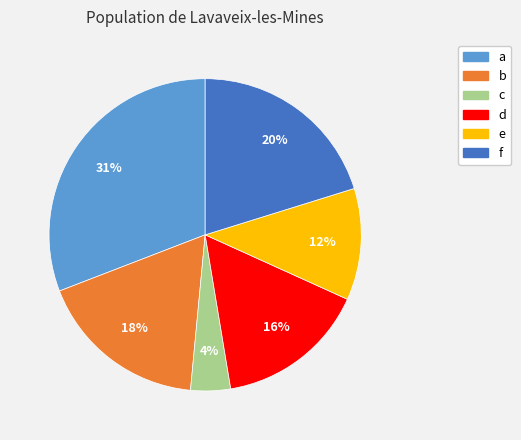

To the nearest percent, what is the average slice percentage?

17%